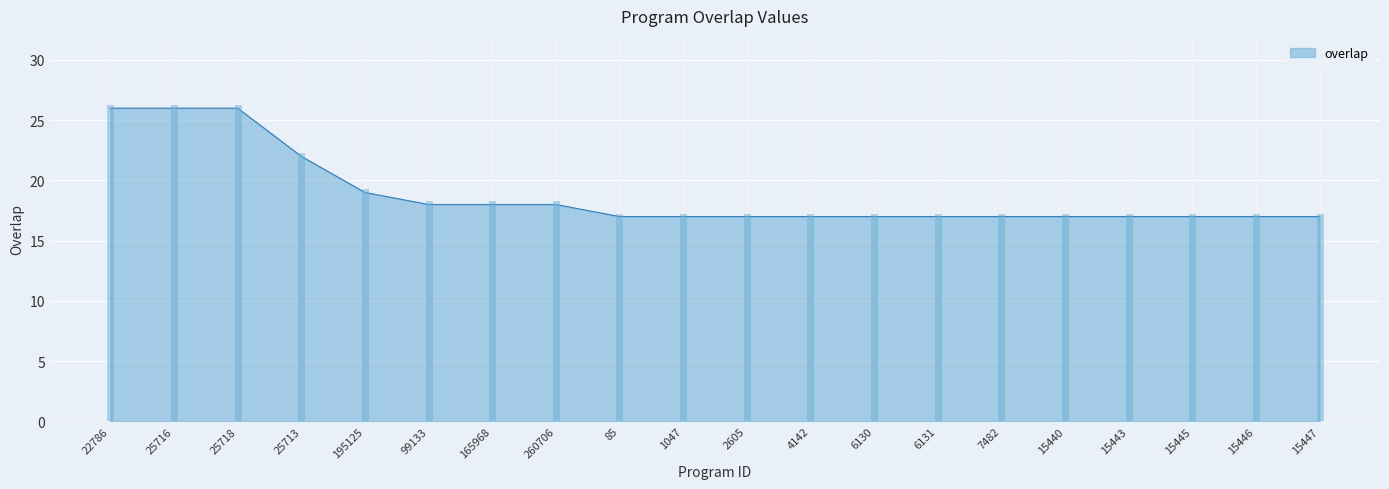

Approximately how many times larger is the value at 15447 compared to 260706?

0.9